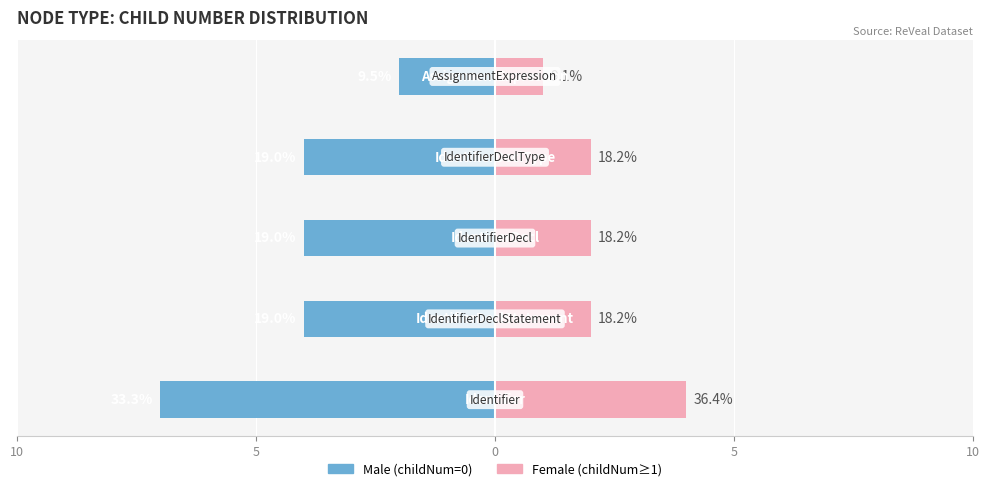

Reading right to left, extract all data points from this chart.

Male: 10=-2	5=-4	0=-4	5=-4	10=-7
Female: 10=1	5=2	0=2	5=2	10=4